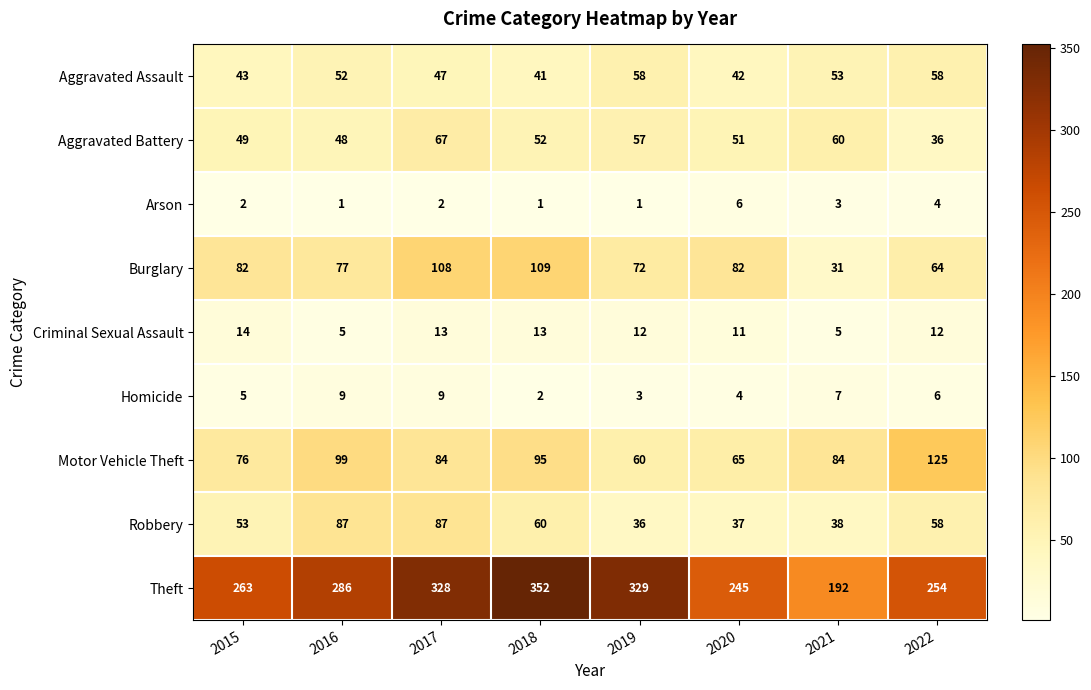

At which category is the sum across all series the highest?

2017